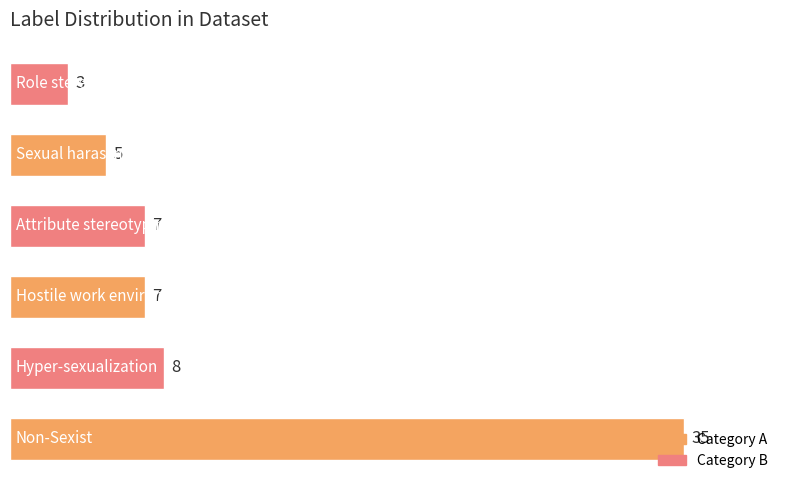

How many bars are there in total?

6